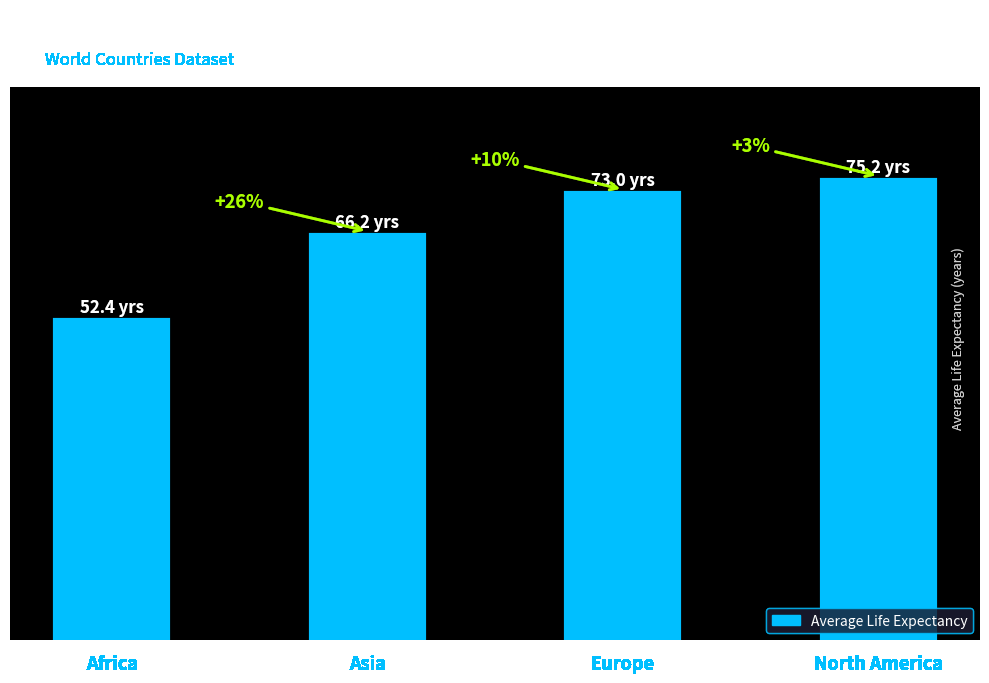

Are the bars grouped side by side (vs. stacked)?

No